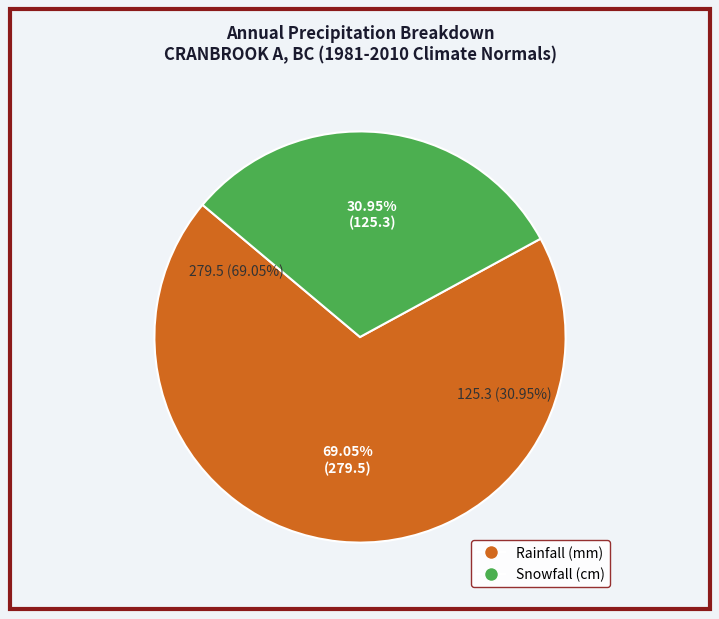

What is the smallest slice in the pie chart?

Snowfall